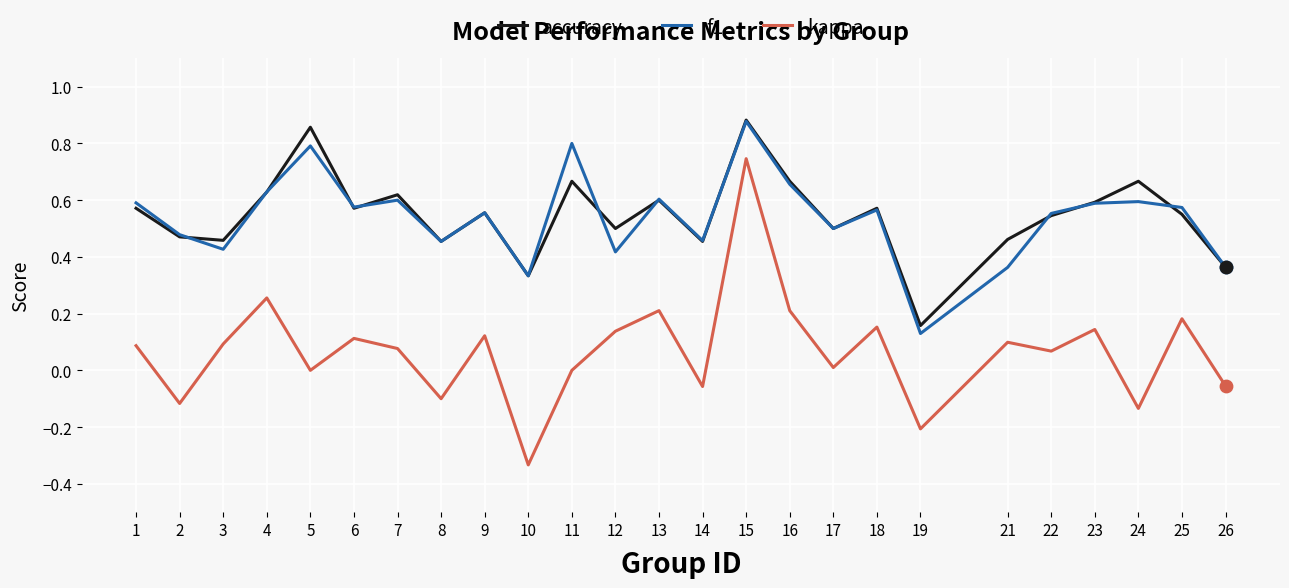

What are all the series names shown in the legend?

accuracy, f1, kappa